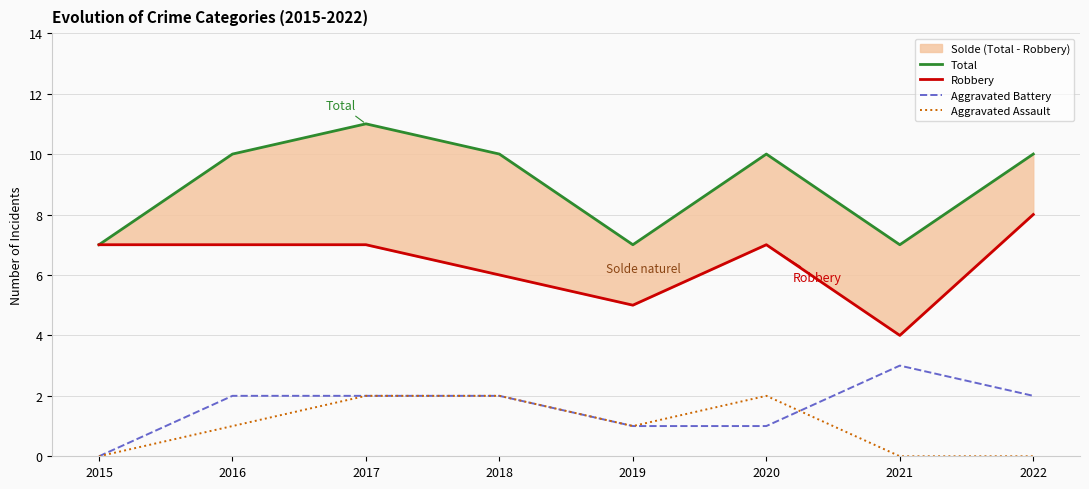

The Total series shows 2 at 2016. True or false?

False